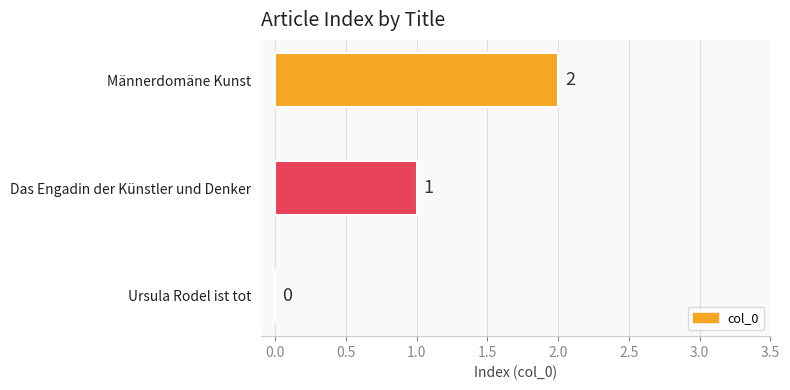

What is the average value?

1